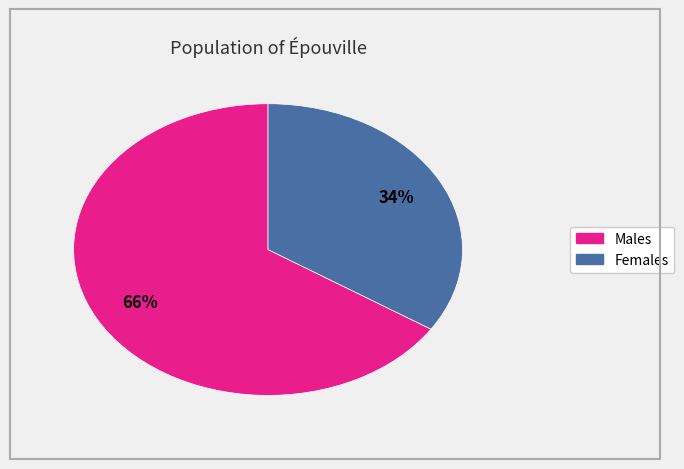

Count the number of slices in the pie.

2